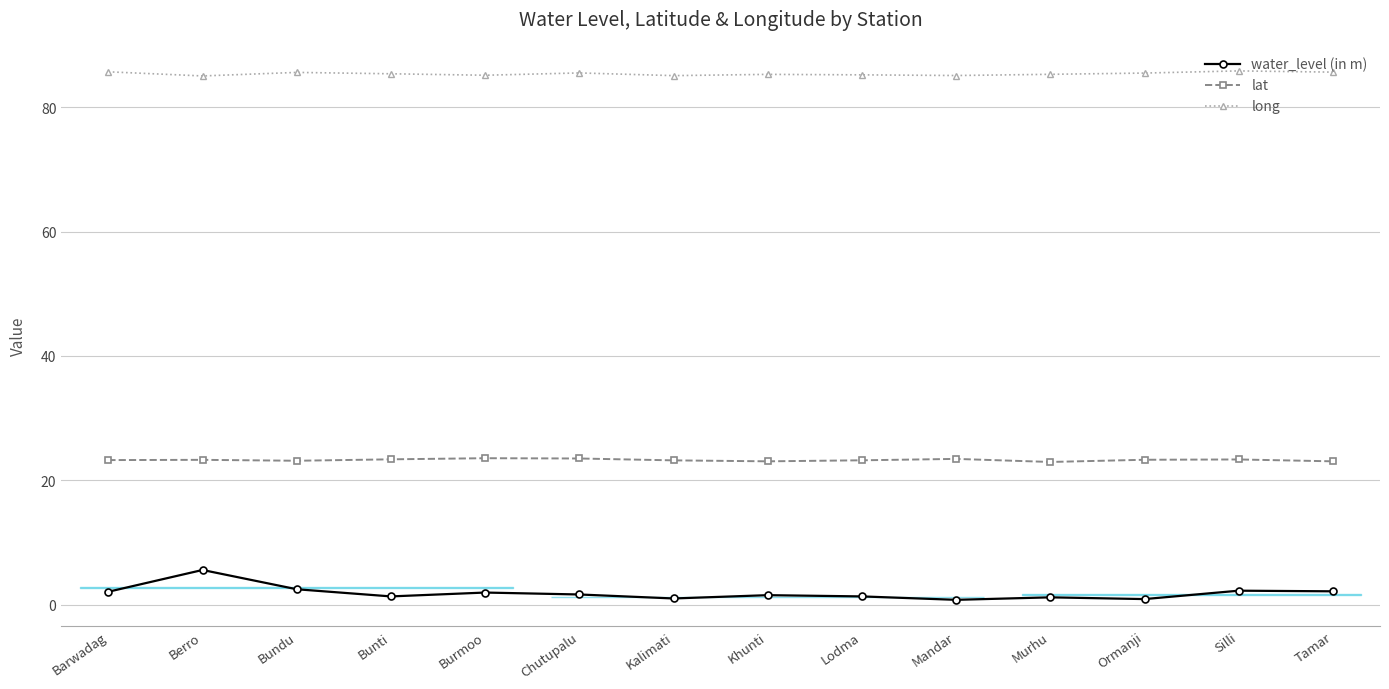

Is the value of water_level (in m) at Burmoo greater than the value of lat at Bunti?

No